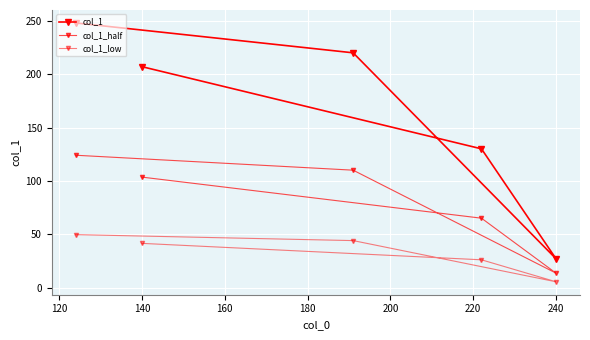

True or false: col_1_half and col_1_low intersect in this chart.

False